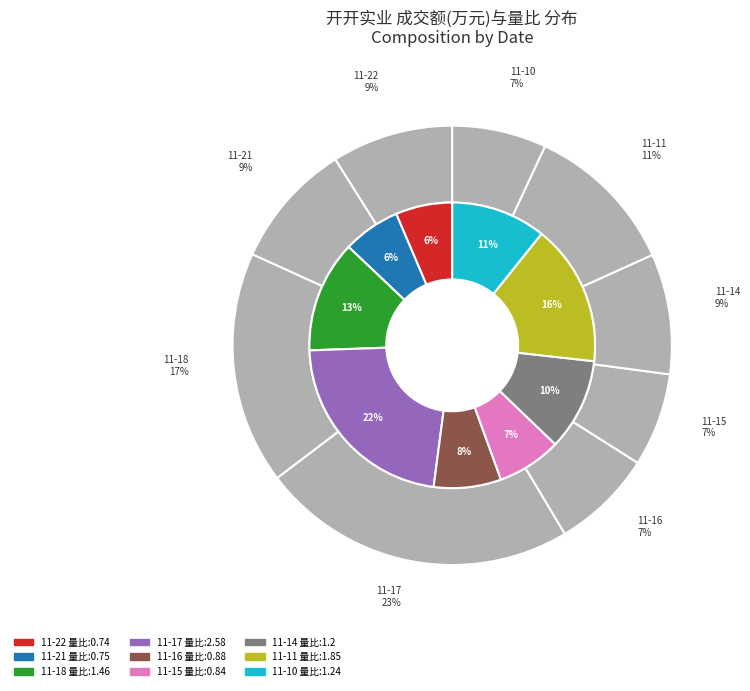

How many segments does this pie chart have?

9